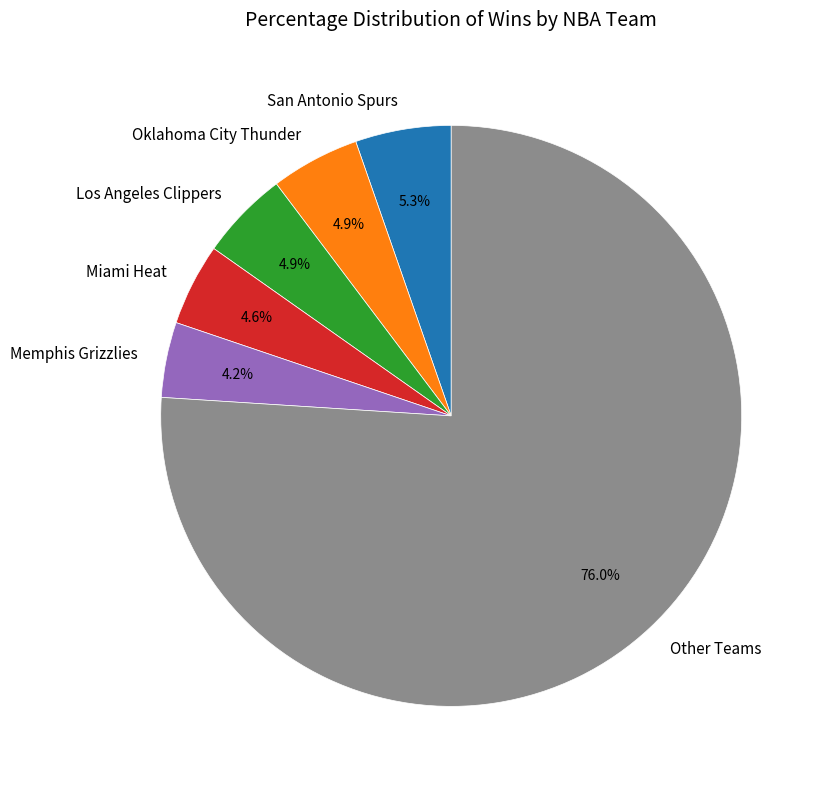

What portion of the pie excludes San Antonio Spurs?

94.7%